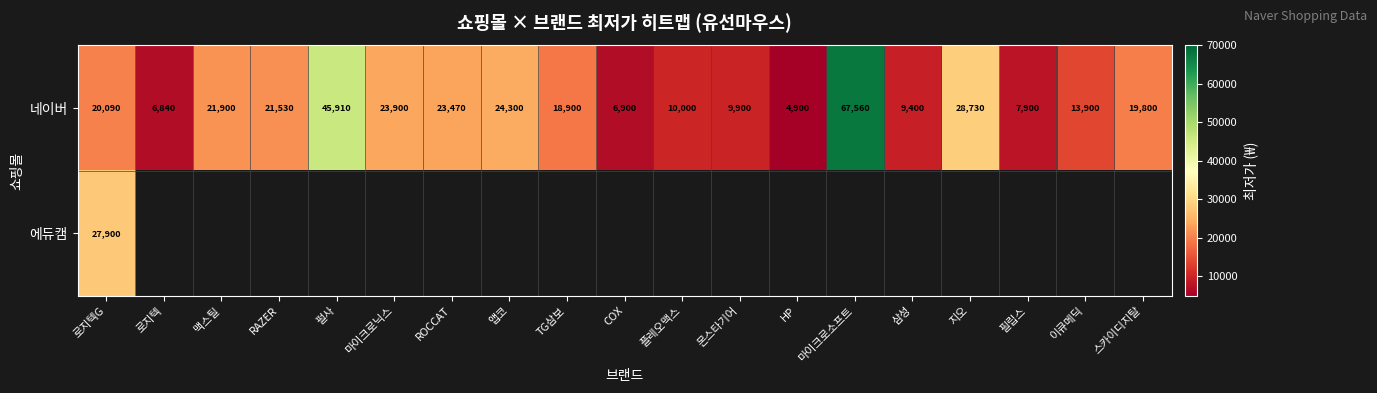

What is the average value of the 네이버 series?

20307